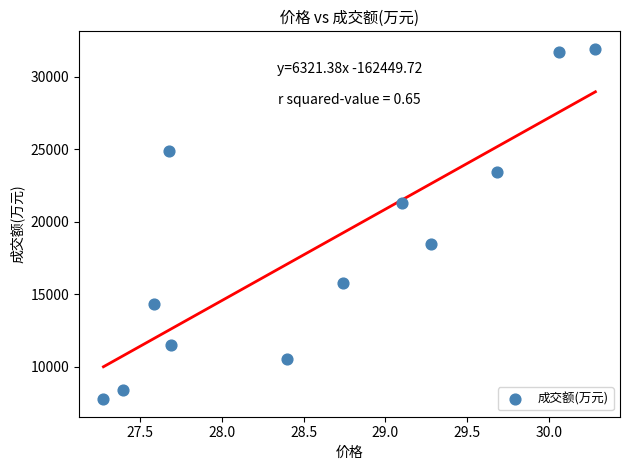

What is the range of Y values (max minus min)?

24163